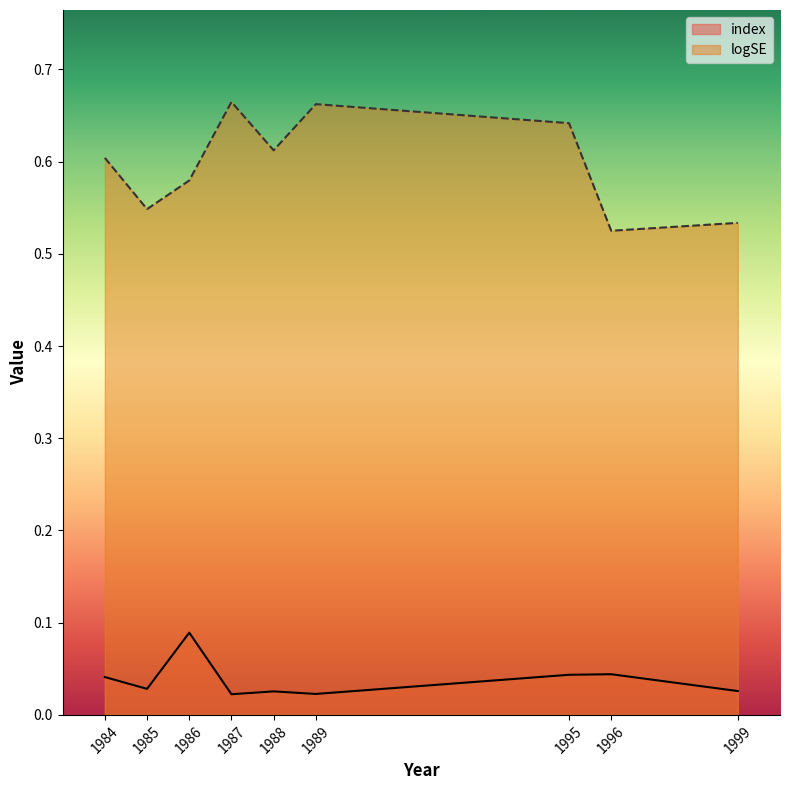

List the series in order of their peak value, lowest first.

index, logSE